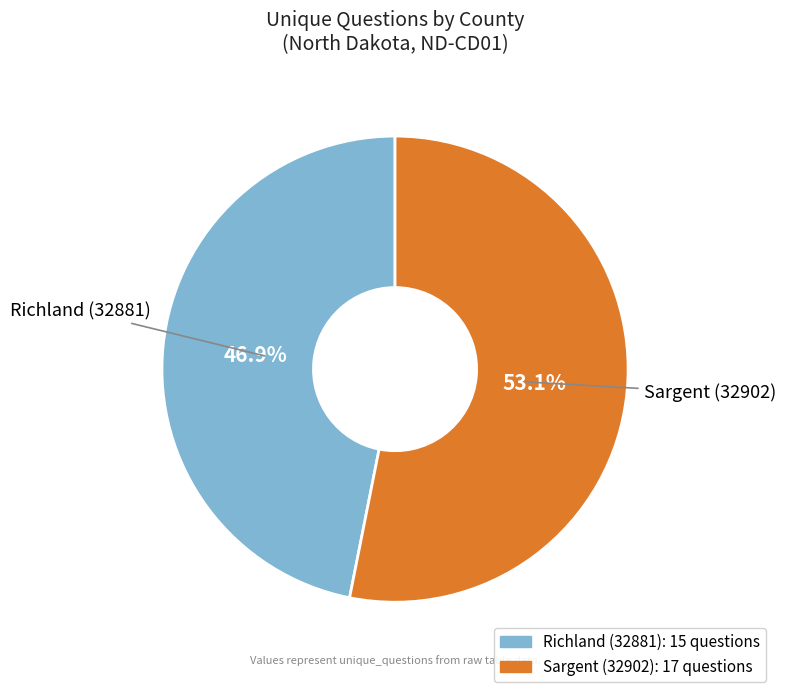

Between Sargent (32902) and Richland (32881), which is larger?

Sargent (32902)